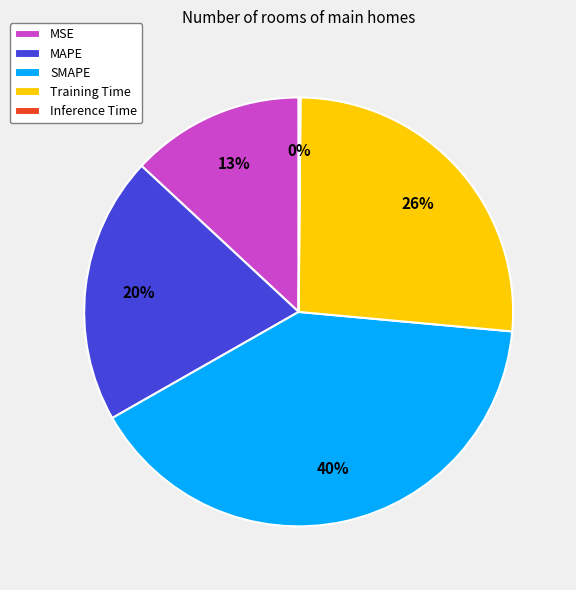

To the nearest percent, what portion does SMAPE represent?

40%